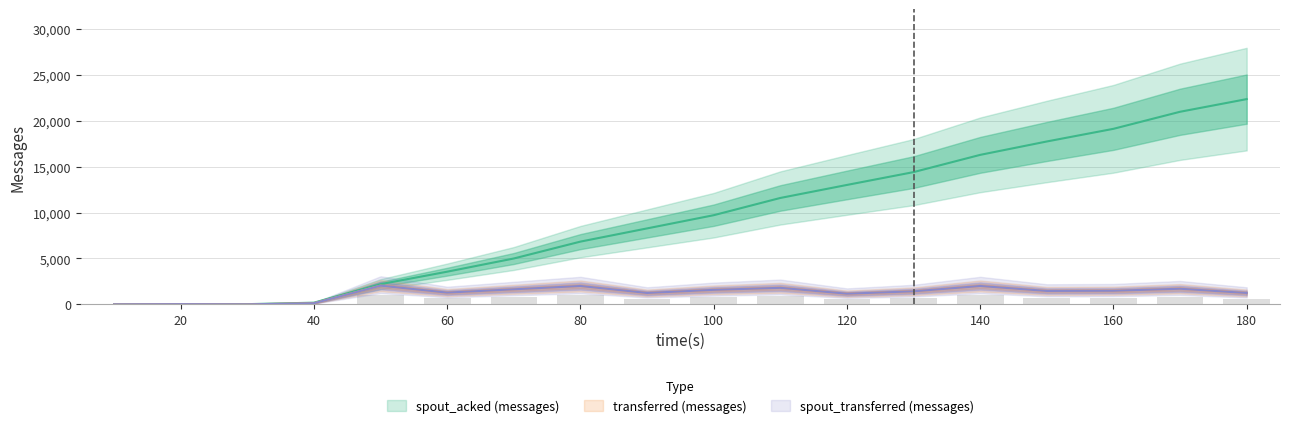

At 30, list the series in order from largest to smallest.

spout_acked (messages), transferred (messages), spout_transferred (messages)